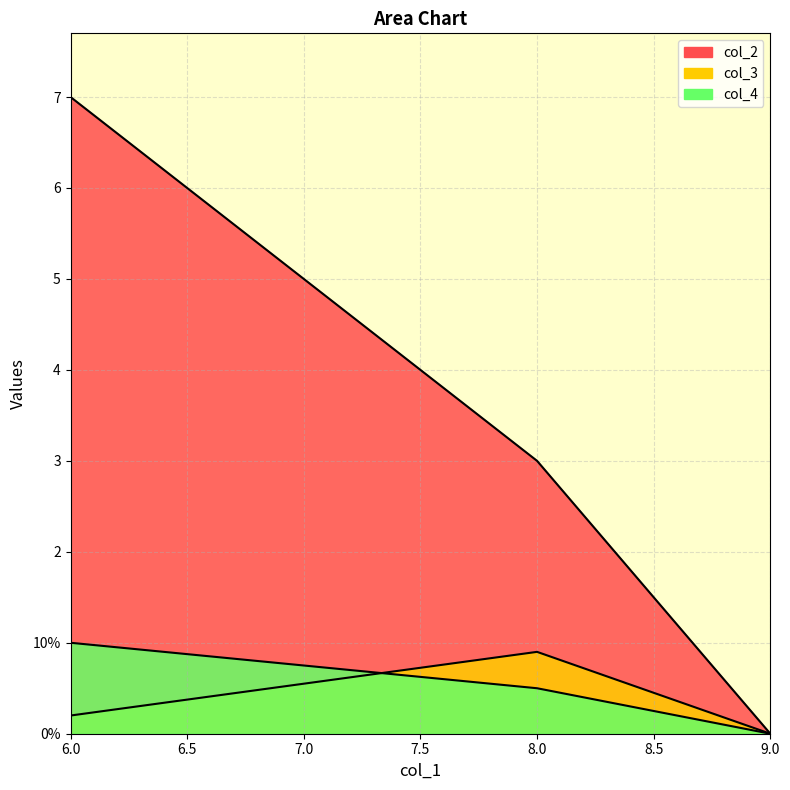

Which series has the largest total across all categories?

col_2